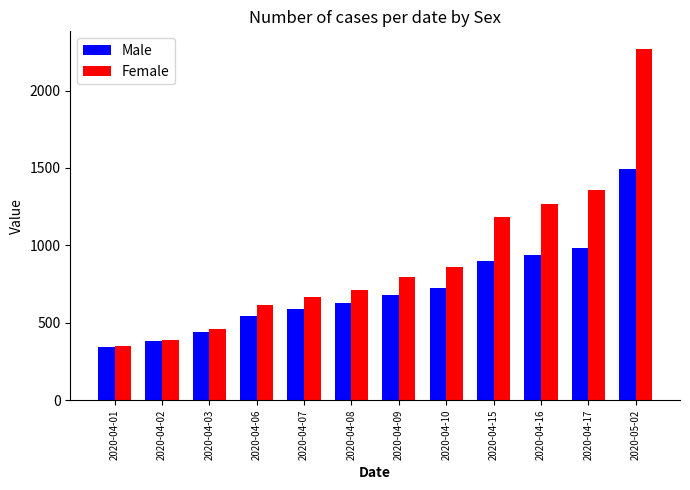

What is the average value of the Female series?

910